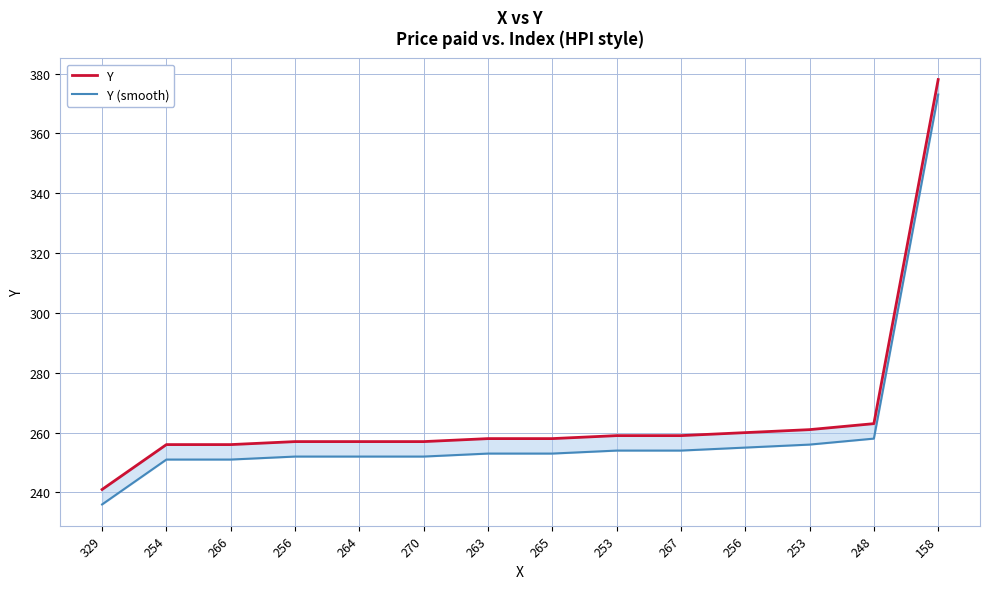

Which has a higher value, 266 or 253?

253